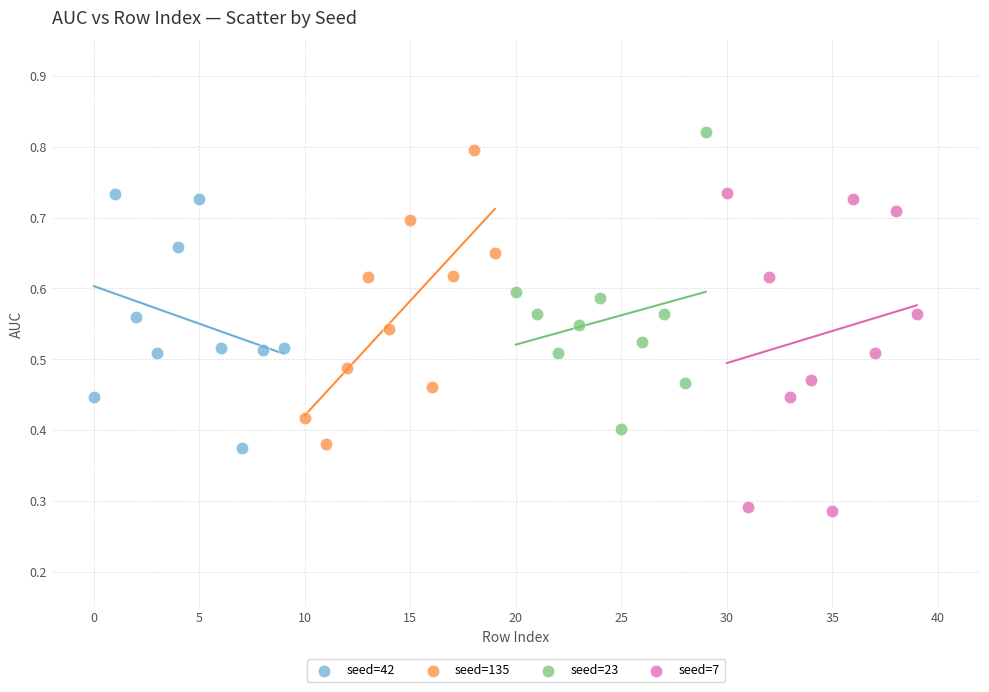

Which series reaches the minimum Y coordinate?

seed=7